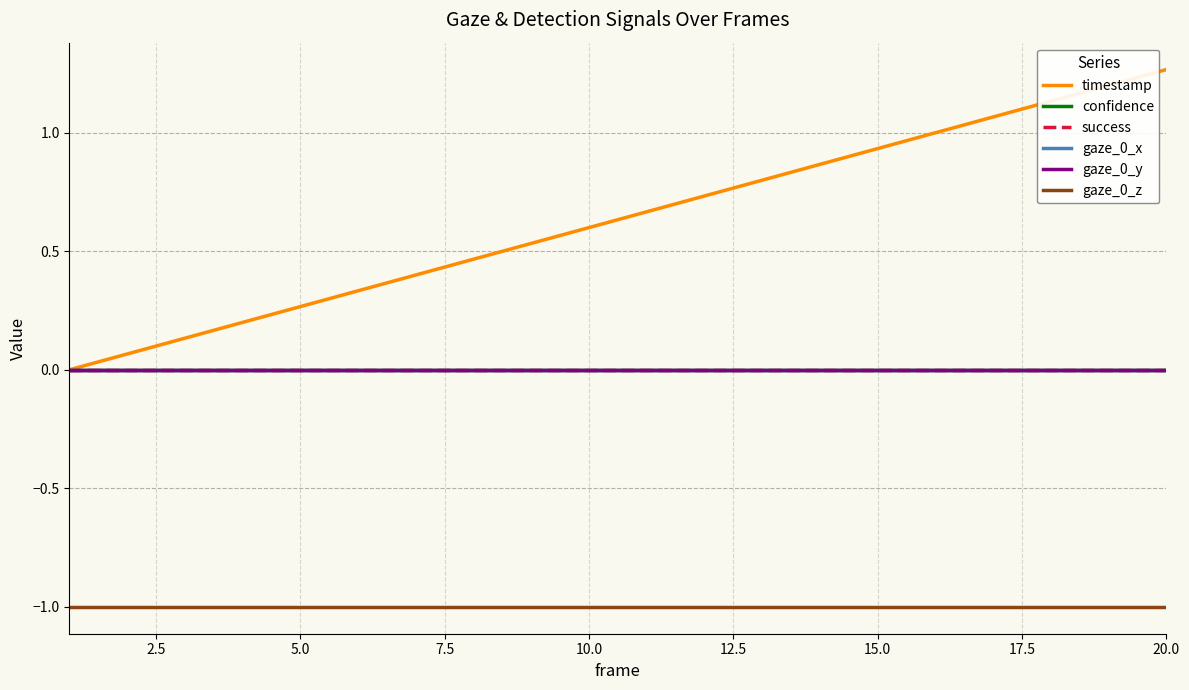

True or false: success has more than 2 points higher than both neighbors.

False